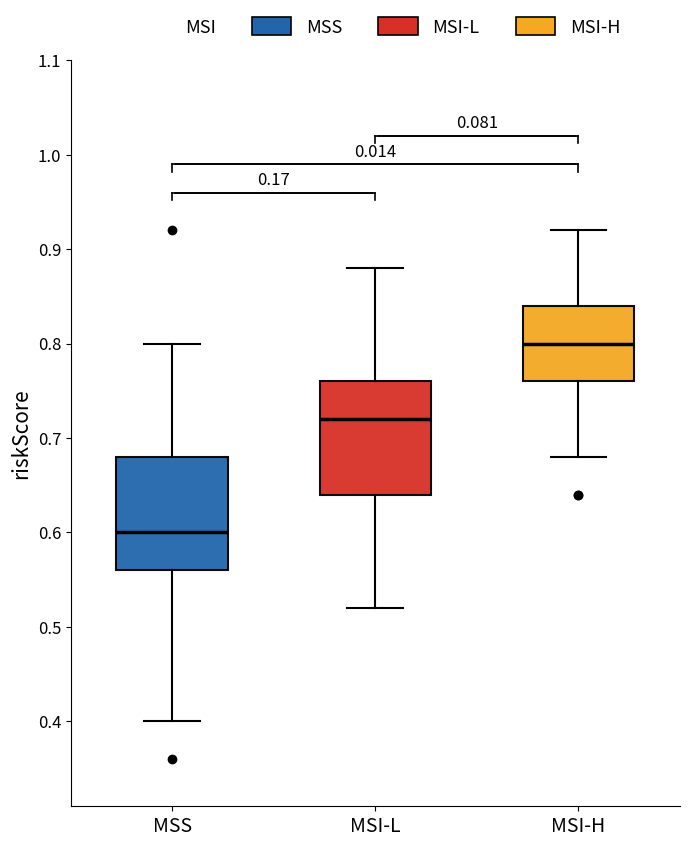

Which box has the highest median line?

MSI-H